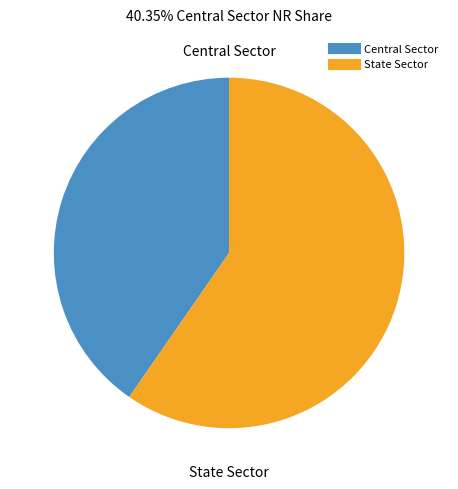

Combined, do State Sector and Central Sector account for over 50%?

Yes